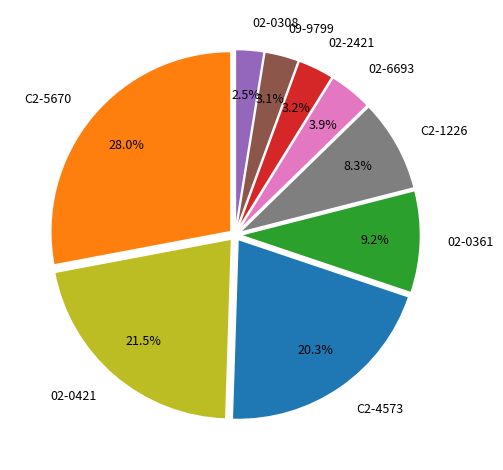

Between 02-0308 and 02-2421, which is larger?

02-2421